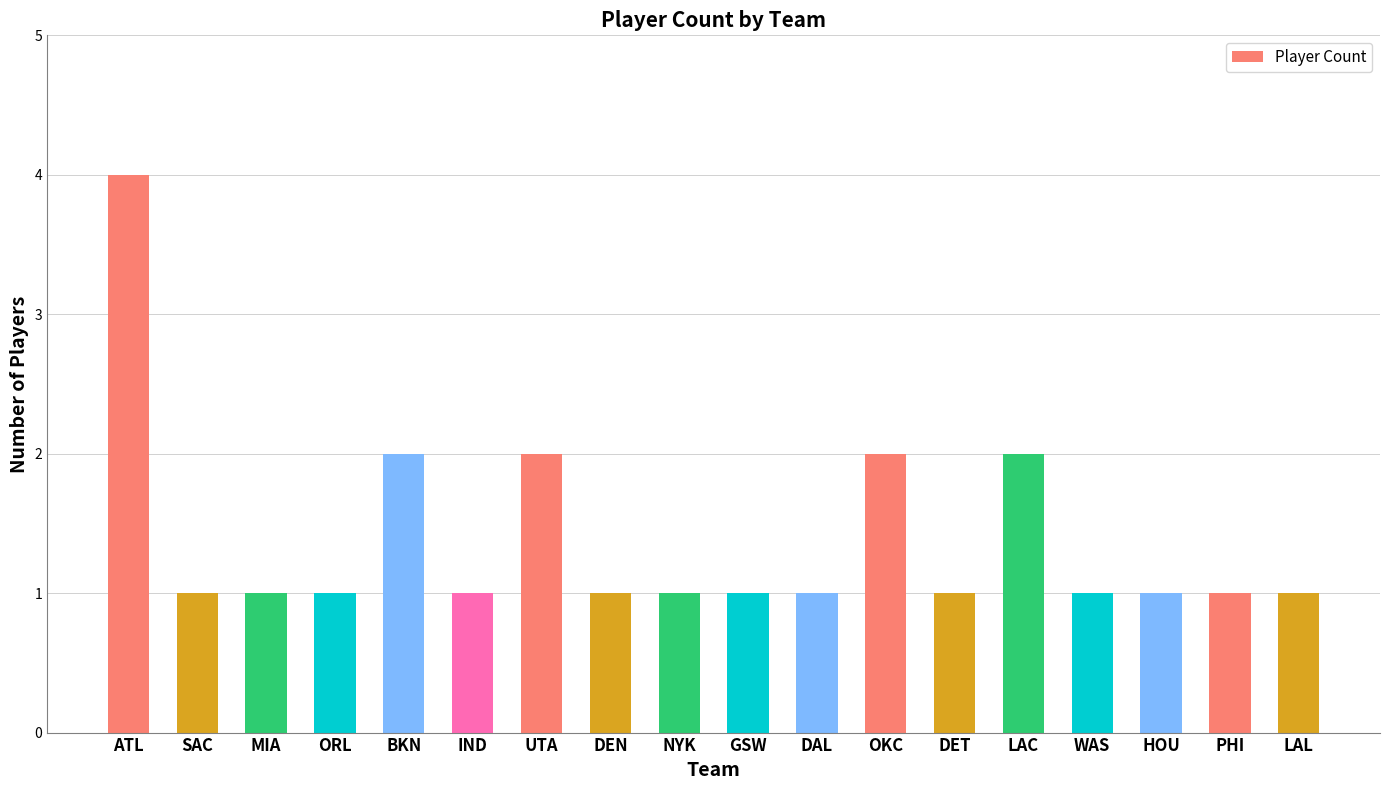

Which label corresponds to the largest value in the chart?

ATL